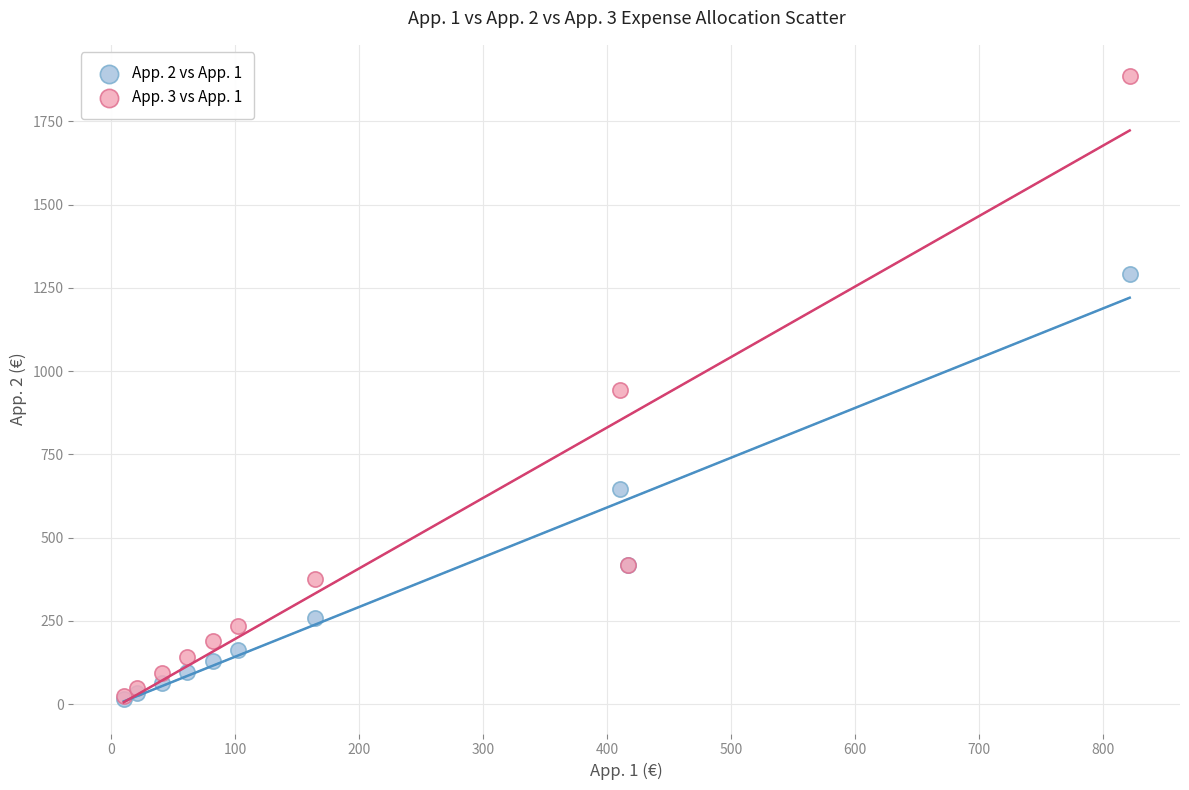

Which series reaches the maximum Y coordinate?

App. 3 vs App. 1